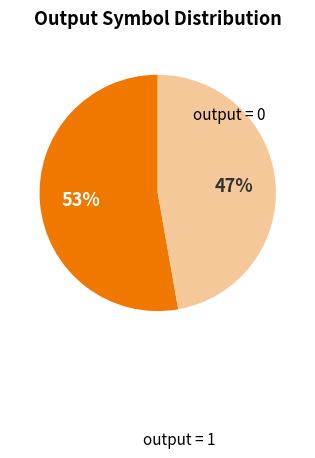

Count the number of slices in the pie.

2